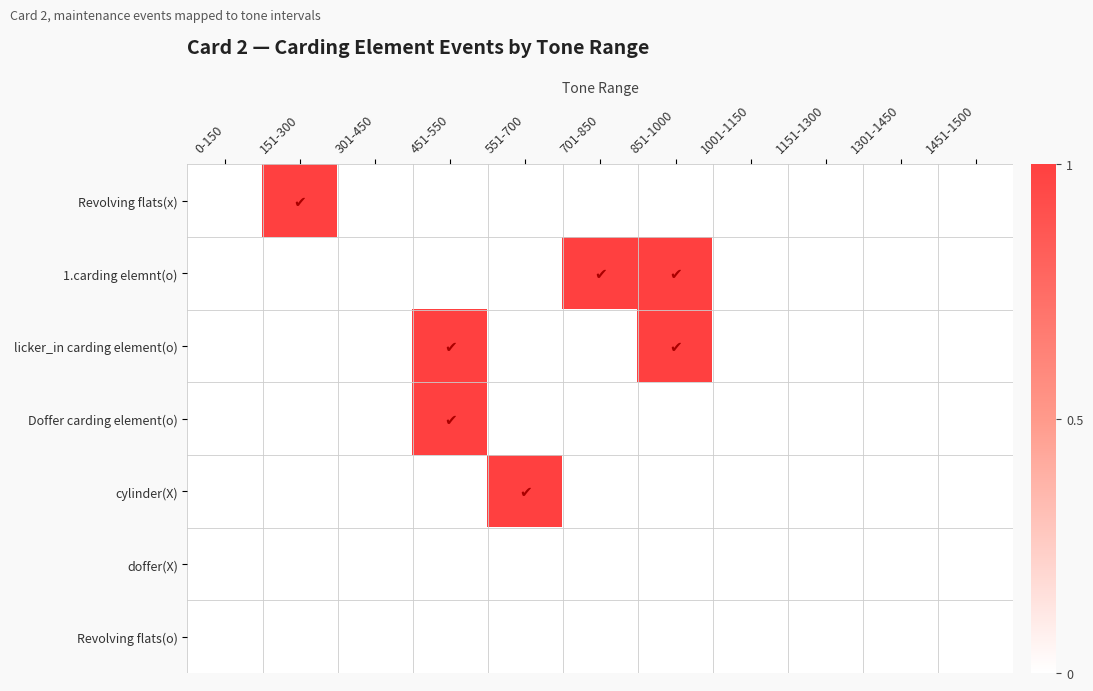

What is the total value across all series at 451-550?

2